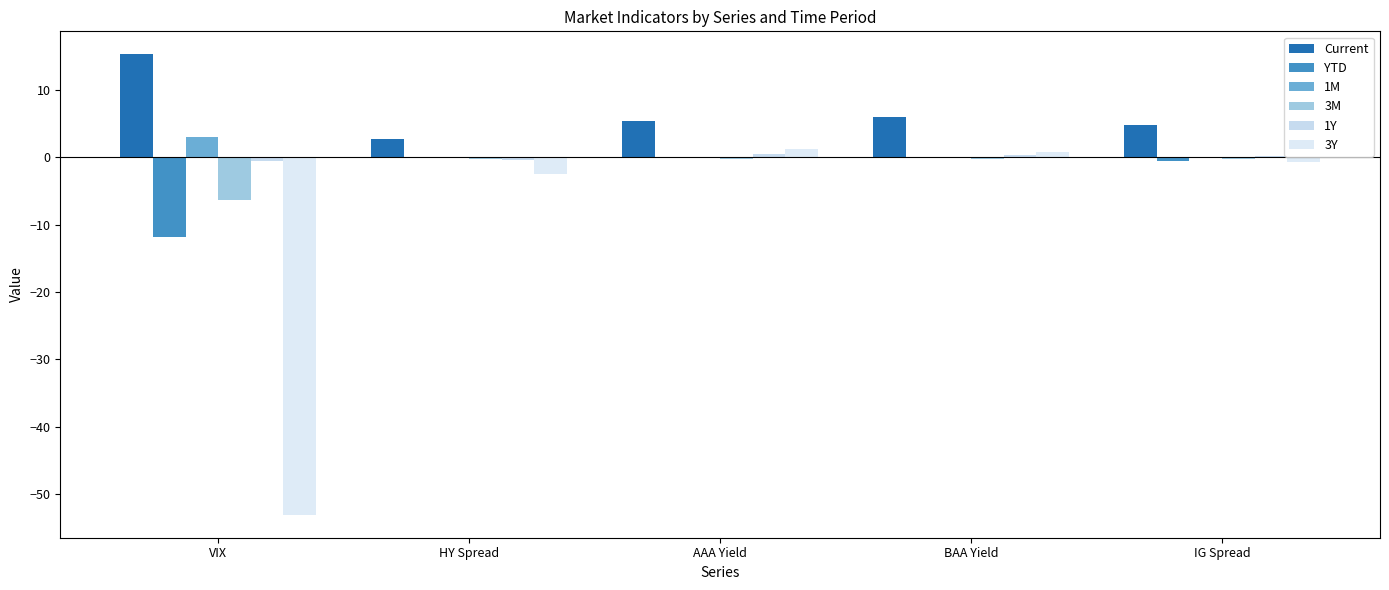

What is the lowest value of the 1Y series?

-0.5